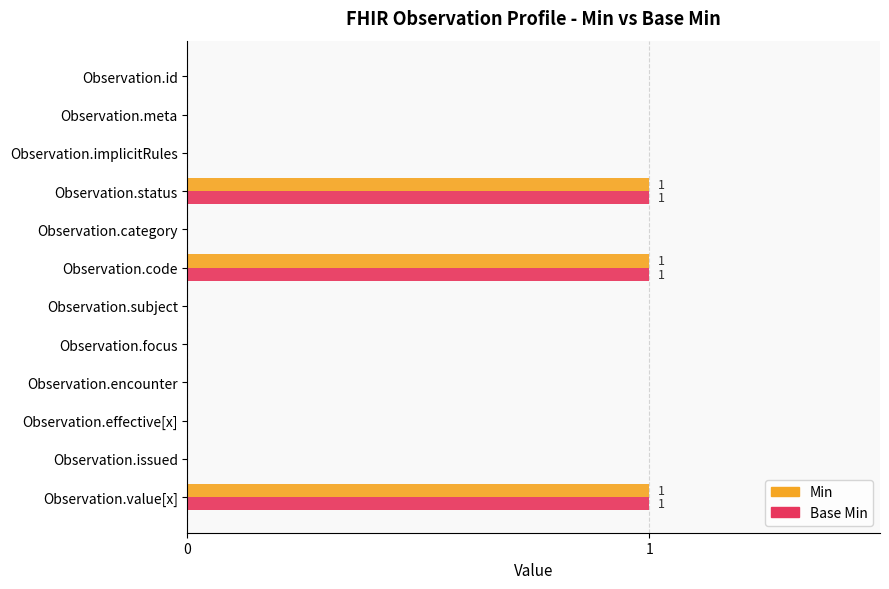

Is the value of Base Min at Observation.value[x] greater than the value of Min at Observation.focus?

Yes